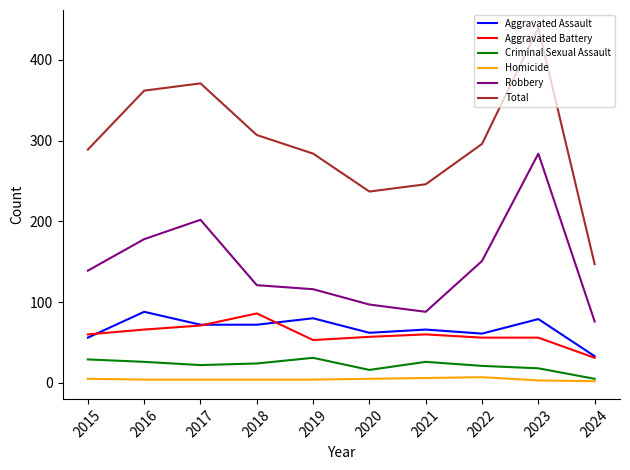

Is the value of Aggravated Assault at 2016 greater than the value of Homicide at 2019?

Yes